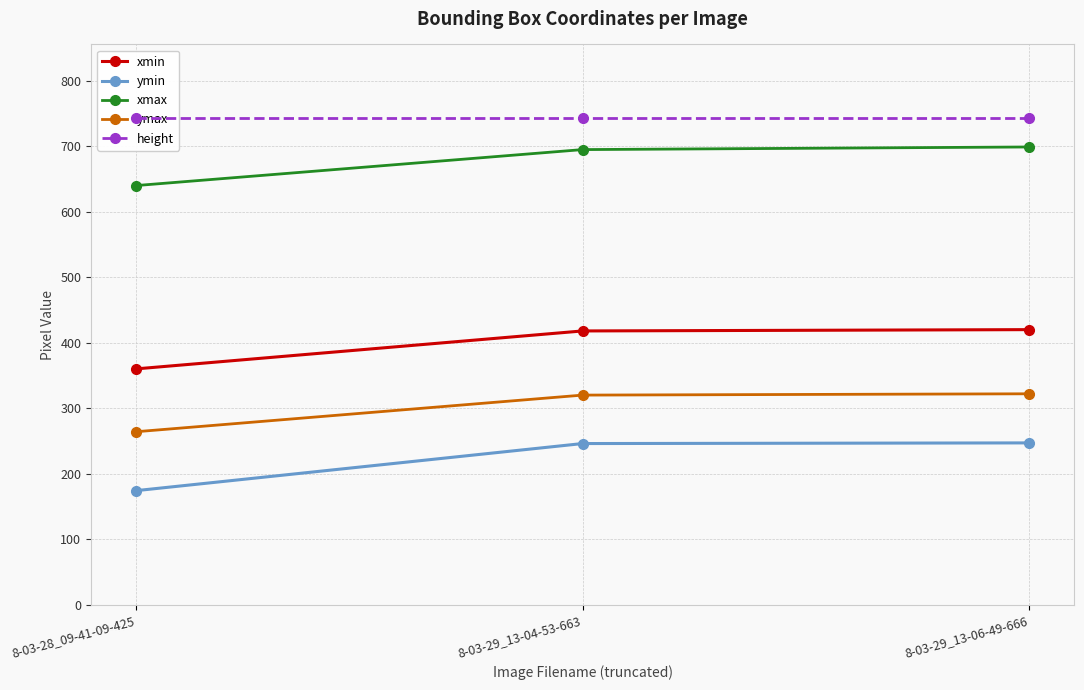

What value does the ymax series have at 8-03-29_13-04-53-663, to the nearest 5?

320